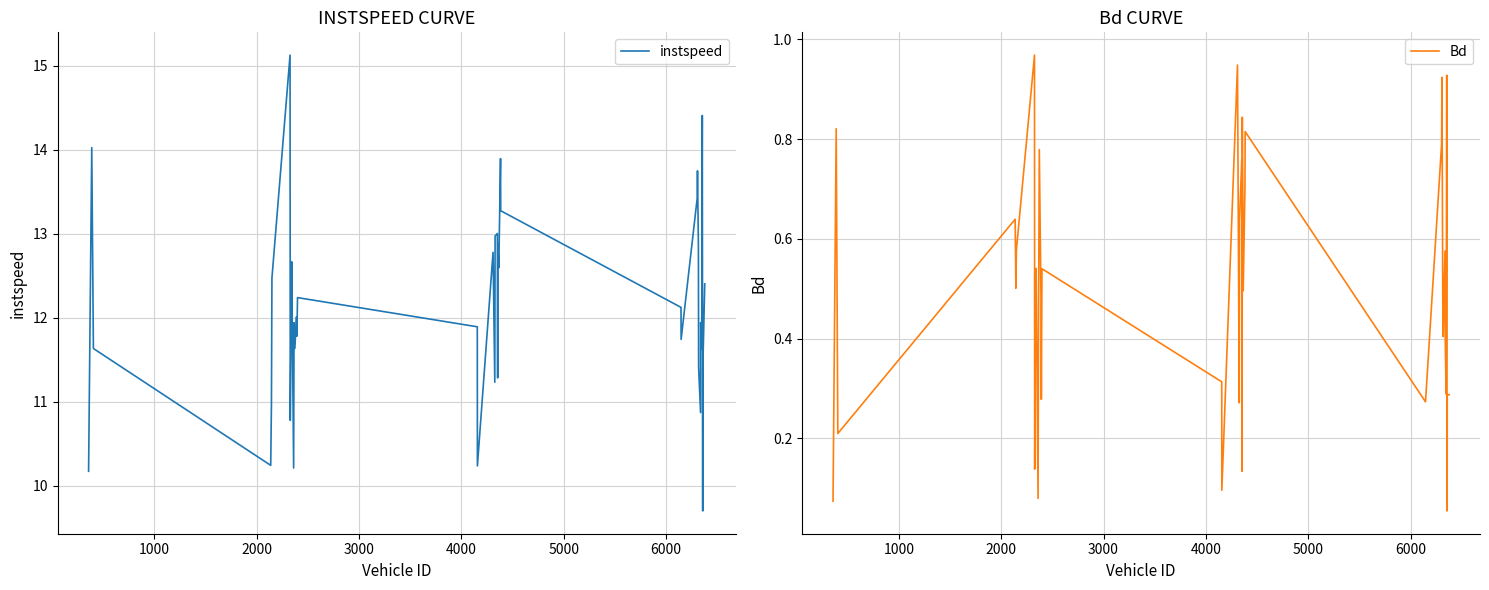

Rank the series at 6000 from lowest to highest value.

Bd, instspeed